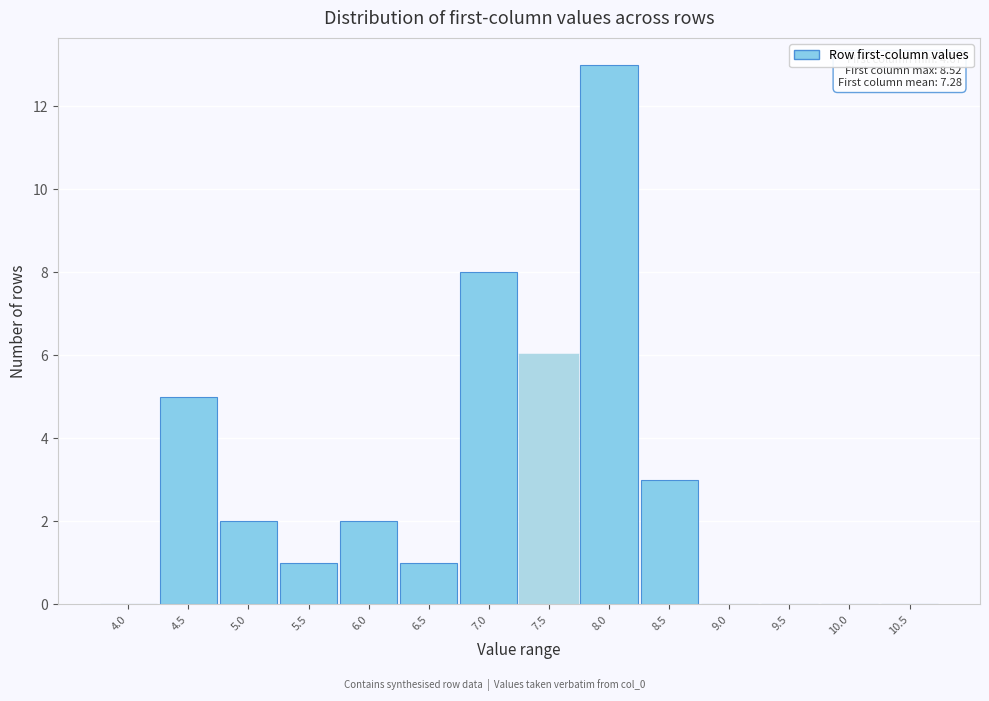

Reading left to right, list all the values displayed in this chart.

4.0=0	4.5=5	5.0=2	5.5=1	6.0=2	6.5=1	7.0=8	7.5=6	8.0=13	8.5=3	9.0=0	9.5=0	10.0=0	10.5=0